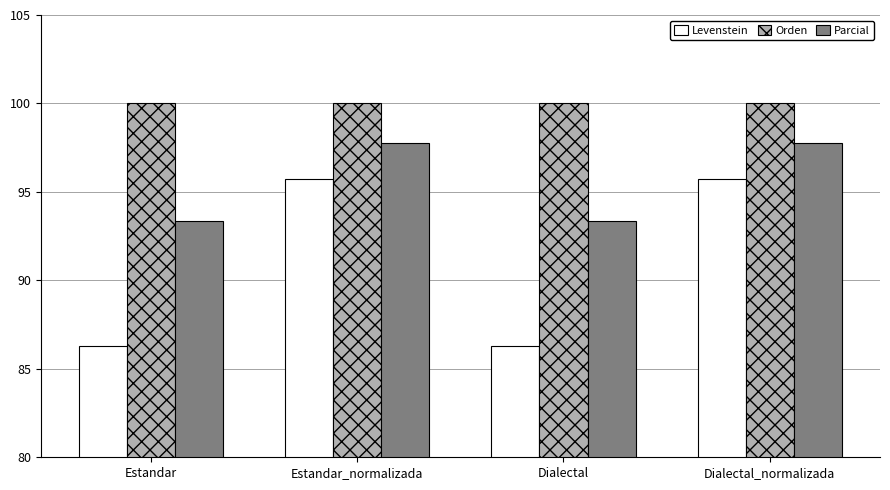

The value of Orden at Dialectal is 100.0. True or false?

True